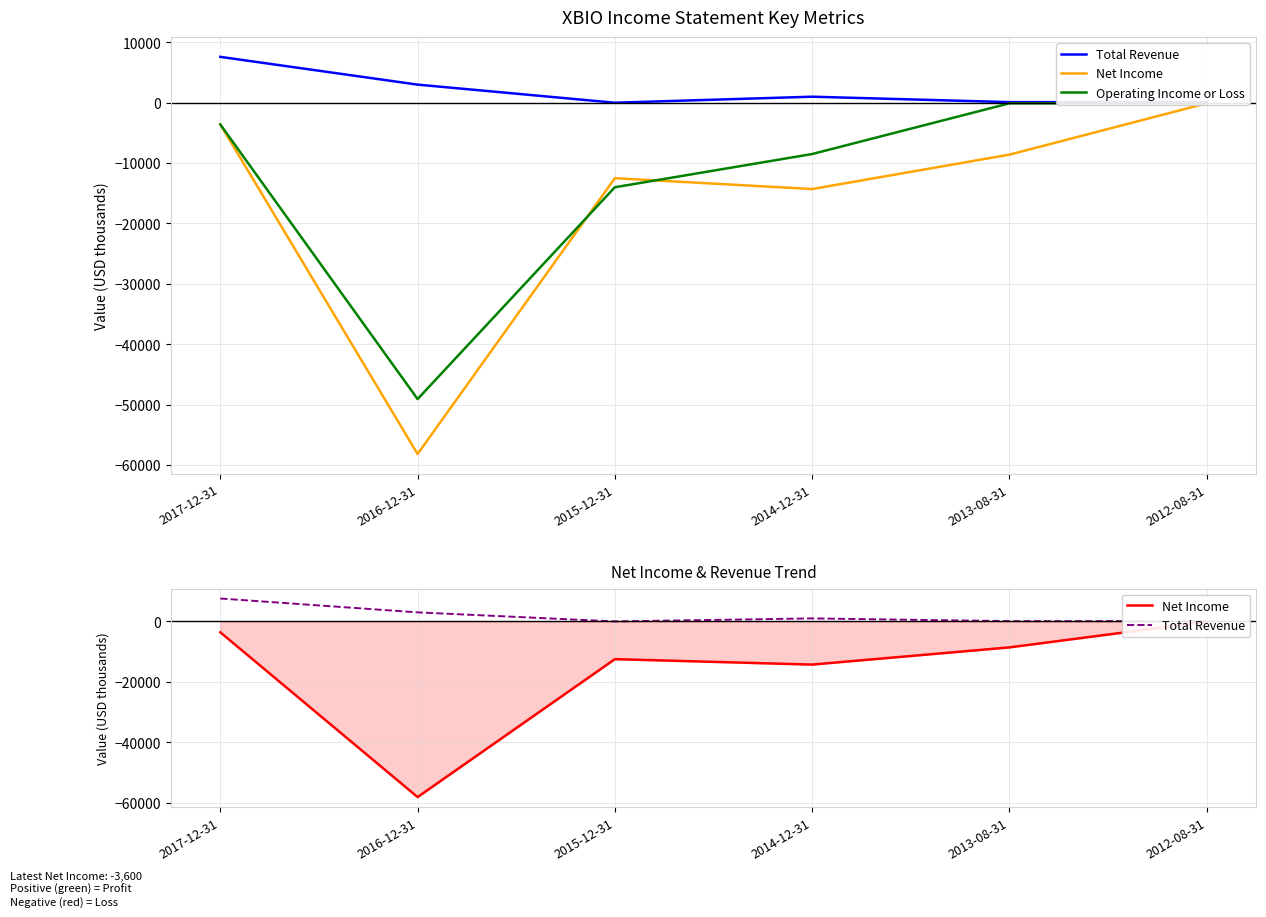

How many lines are shown in the chart?

3